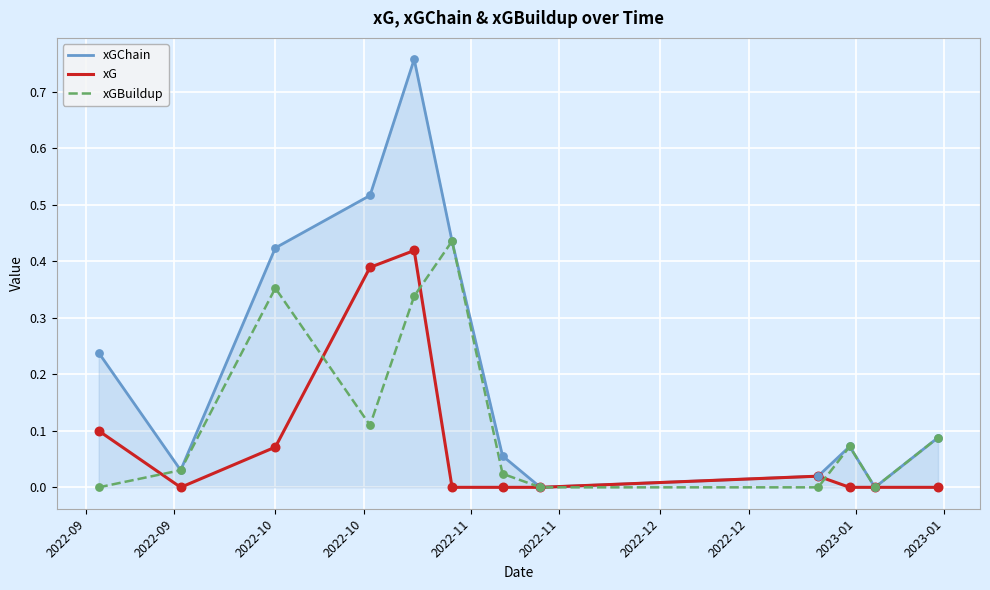

What are all the series names shown in the legend?

xGChain, xG, xGBuildup